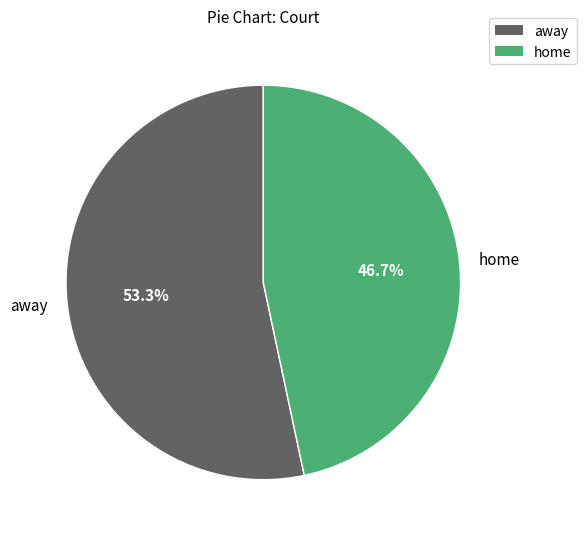

Rank the categories by value from highest to lowest.

away, home